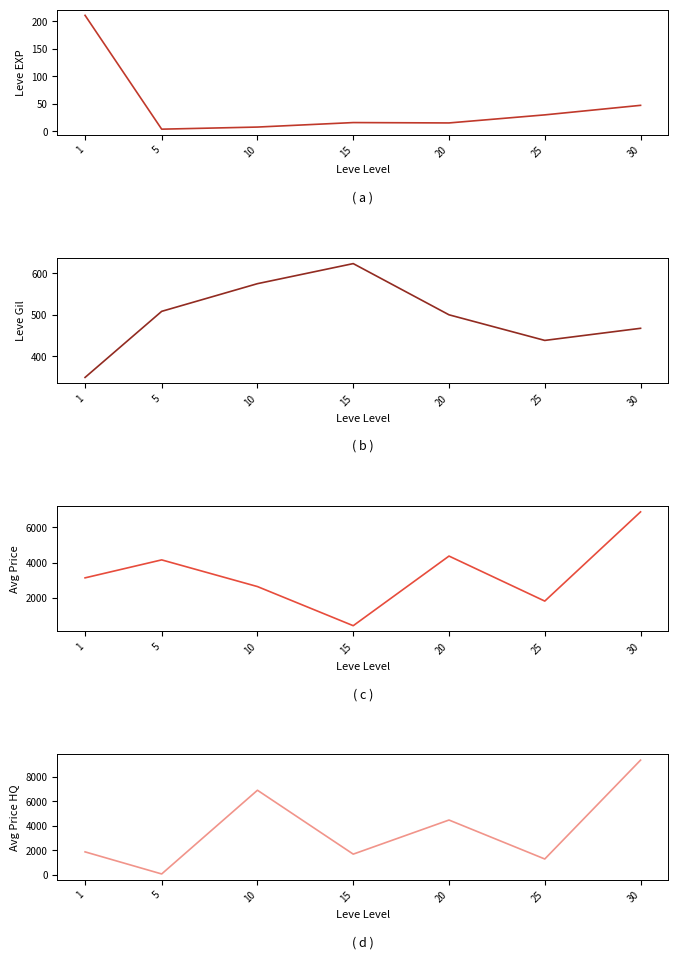

What is the difference between the second highest and second lowest values in the Leve EXP series?

39.5